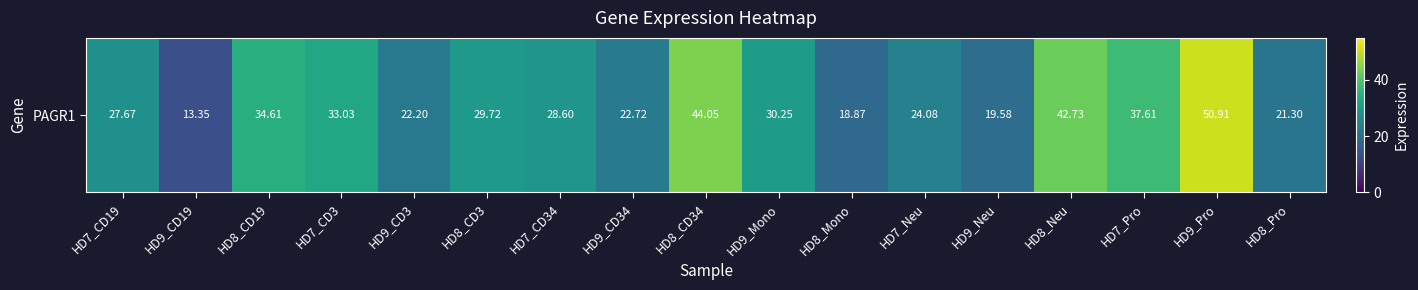

What is the greatest value displayed?

50.9